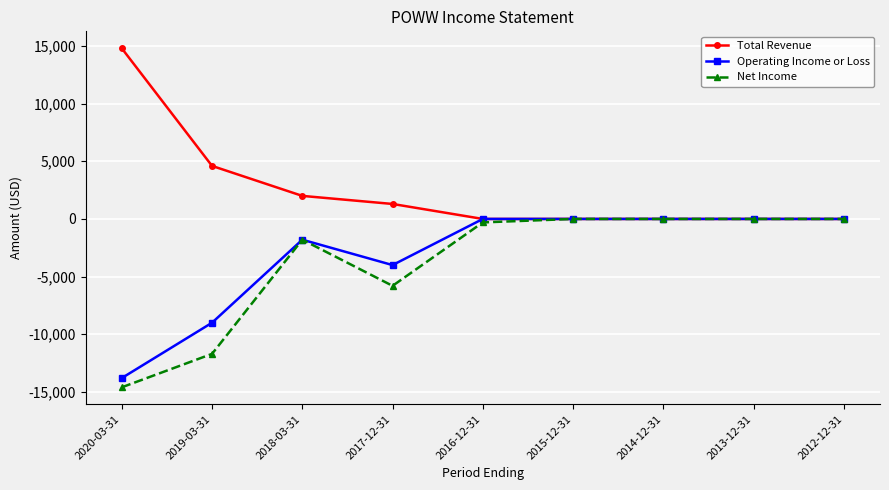

Between 2017-12-31 and 2012-12-31, which series saw the biggest shift?

Net Income